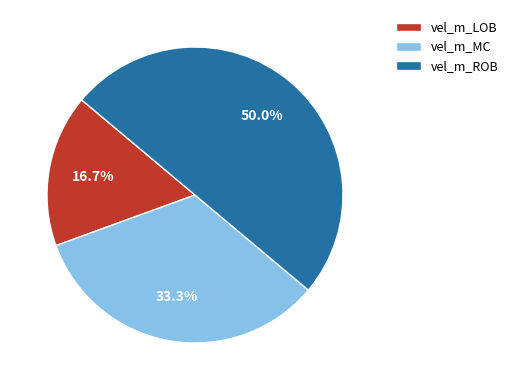

Is the sum of vel_m_LOB and vel_m_ROB greater than half?

Yes